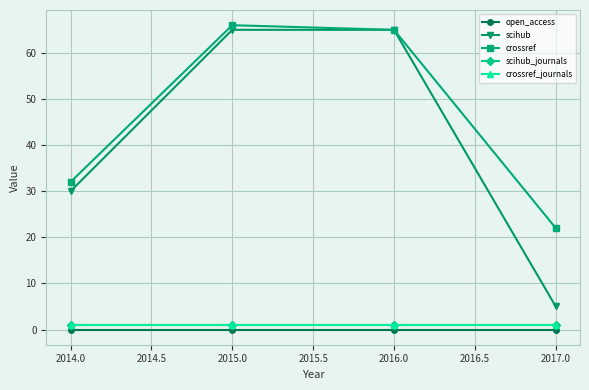

True or false: crossref and scihub_journals intersect in this chart.

False